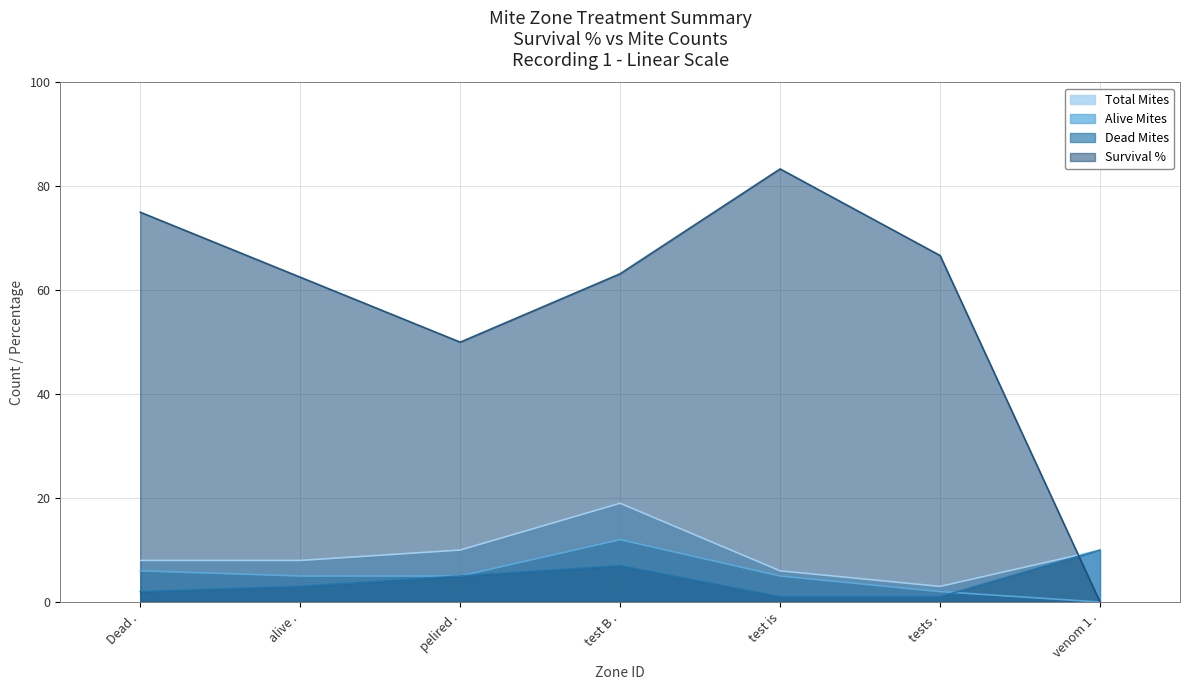

How many values in Survival % are above zero?

6